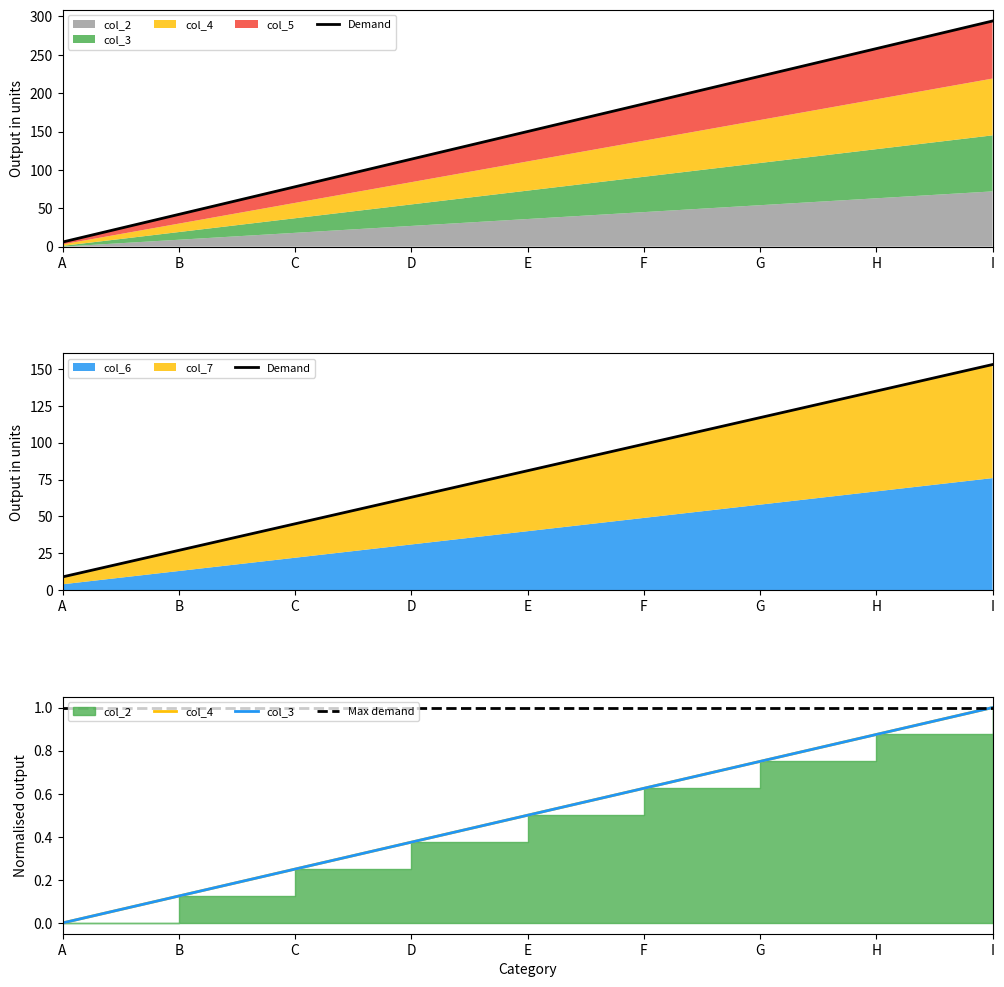

Rank the series by their maximum value, from lowest to highest.

col_4, col_5, col_3, col_2